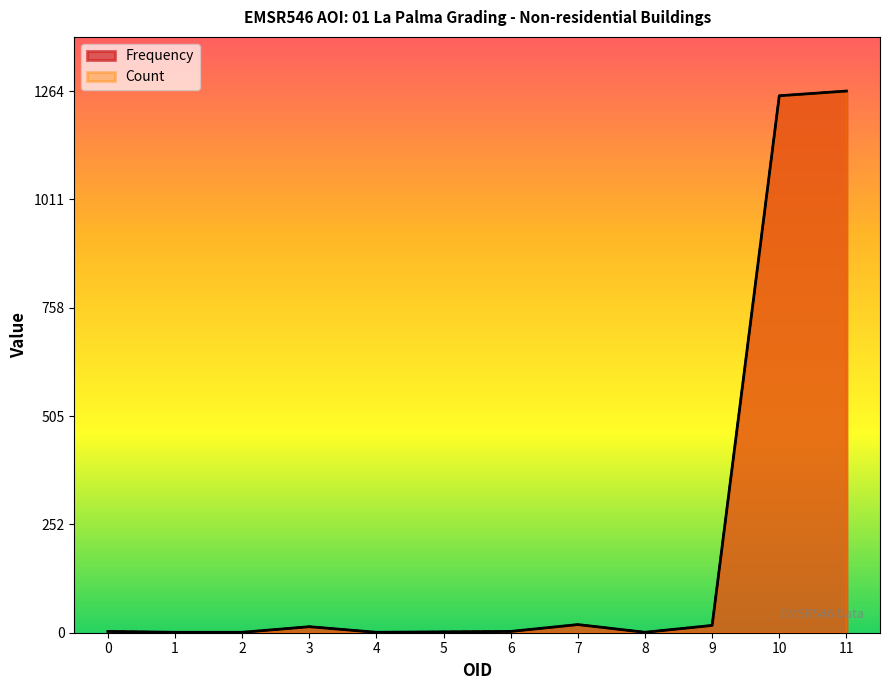

What is the sum of the Count values at 9 and 5?

19